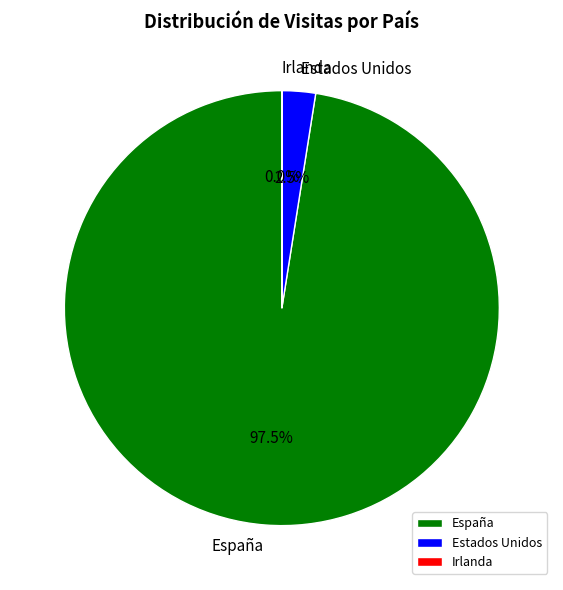

Which category has the biggest portion of the pie?

España